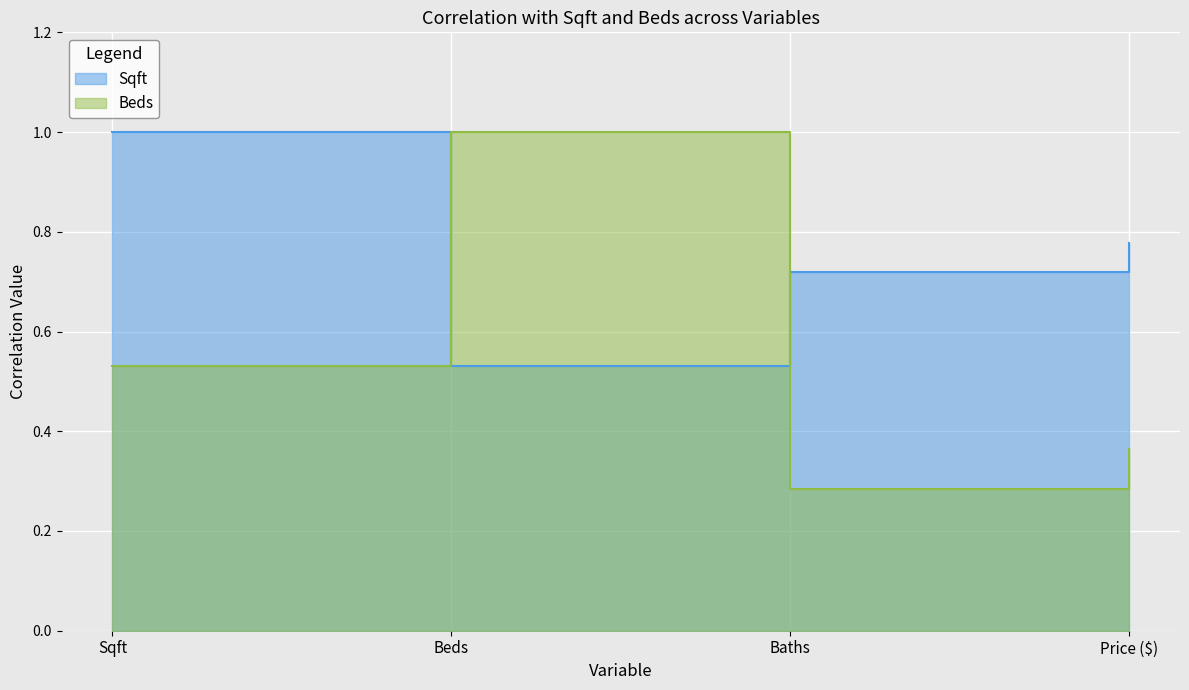

Reading right to left, transcribe all the data shown in this chart.

Sqft: 0.8	0.7	0.5	1.0
Beds: 0.4	0.3	1.0	0.5